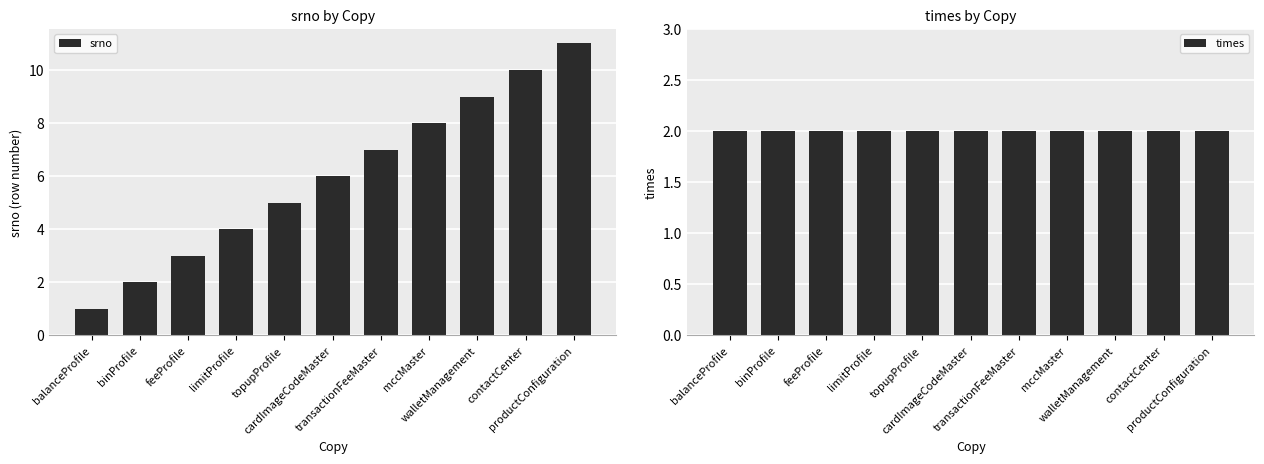

Between cardImageCodeMaster and transactionFeeMaster, which series saw the biggest shift?

srno